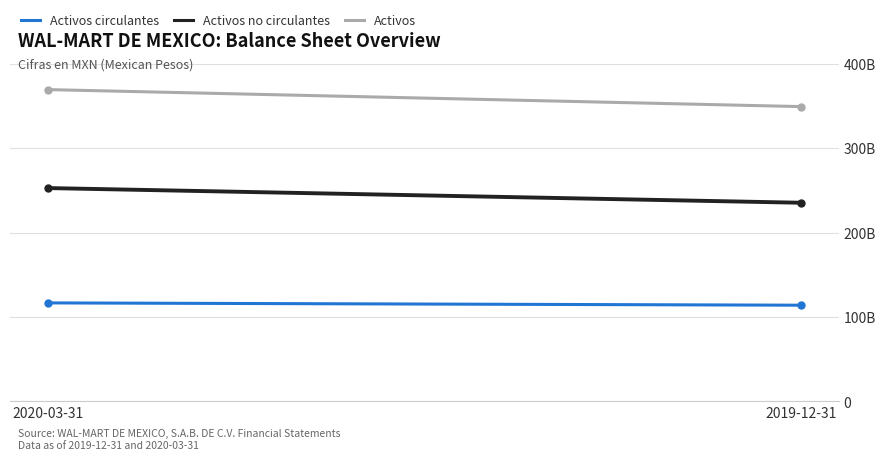

Rank the categories by Activos circulantes value from lowest to highest.

2019-12-31, 2020-03-31